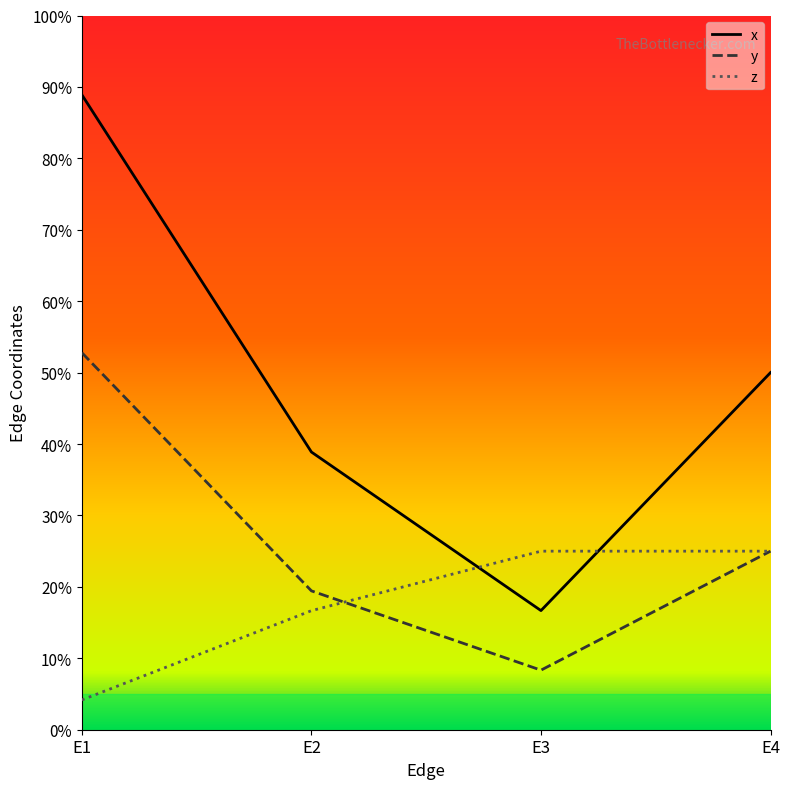

What is the total value across all series at E1?

1.5